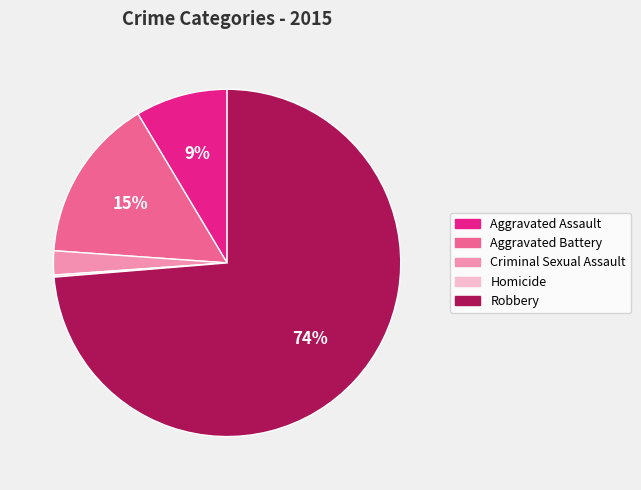

Which category has the biggest portion of the pie?

Robbery